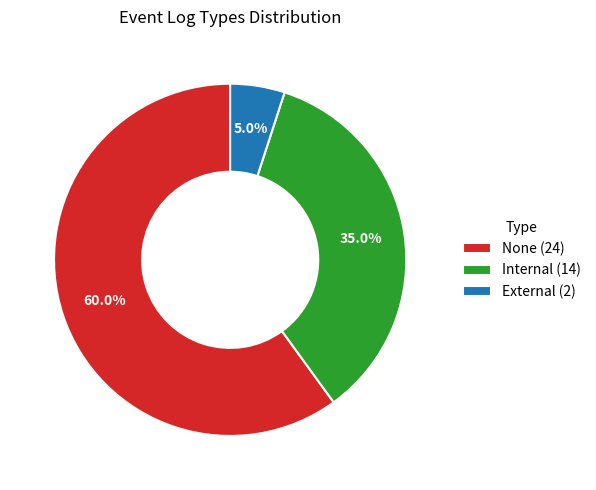

Is there any slice that represents more than half of the pie?

Yes